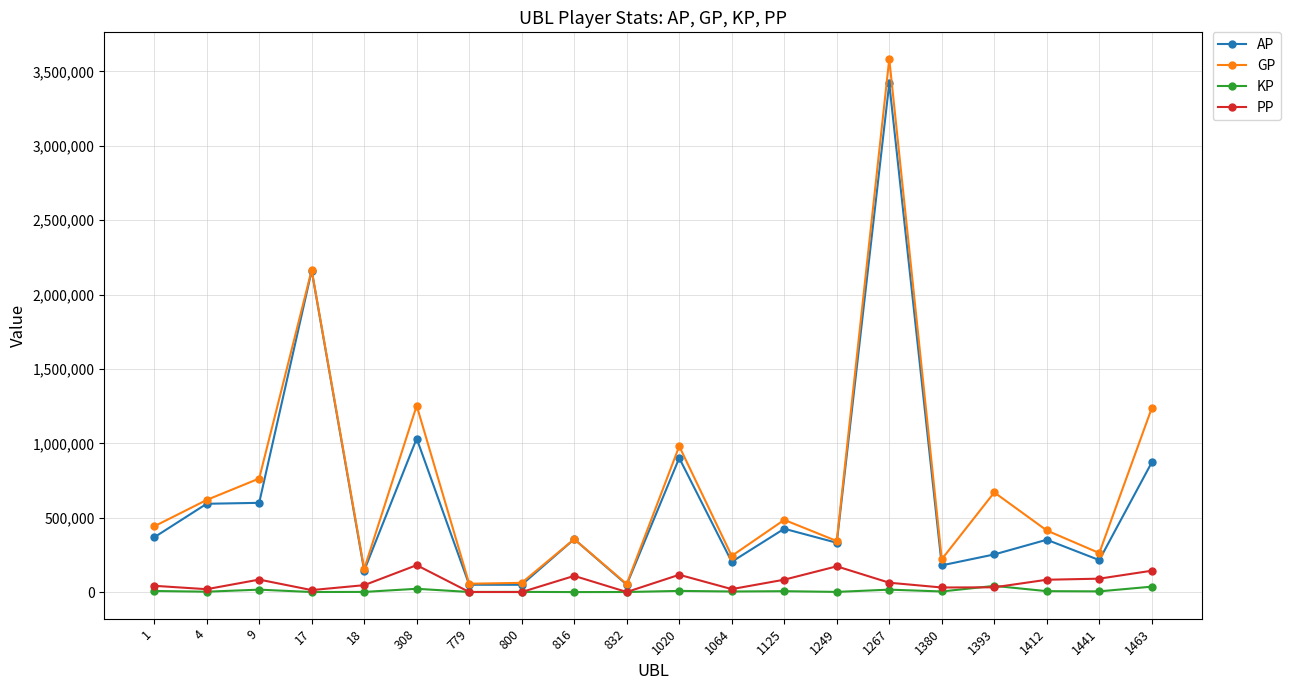

At which label does PP first exceed 62966?

9